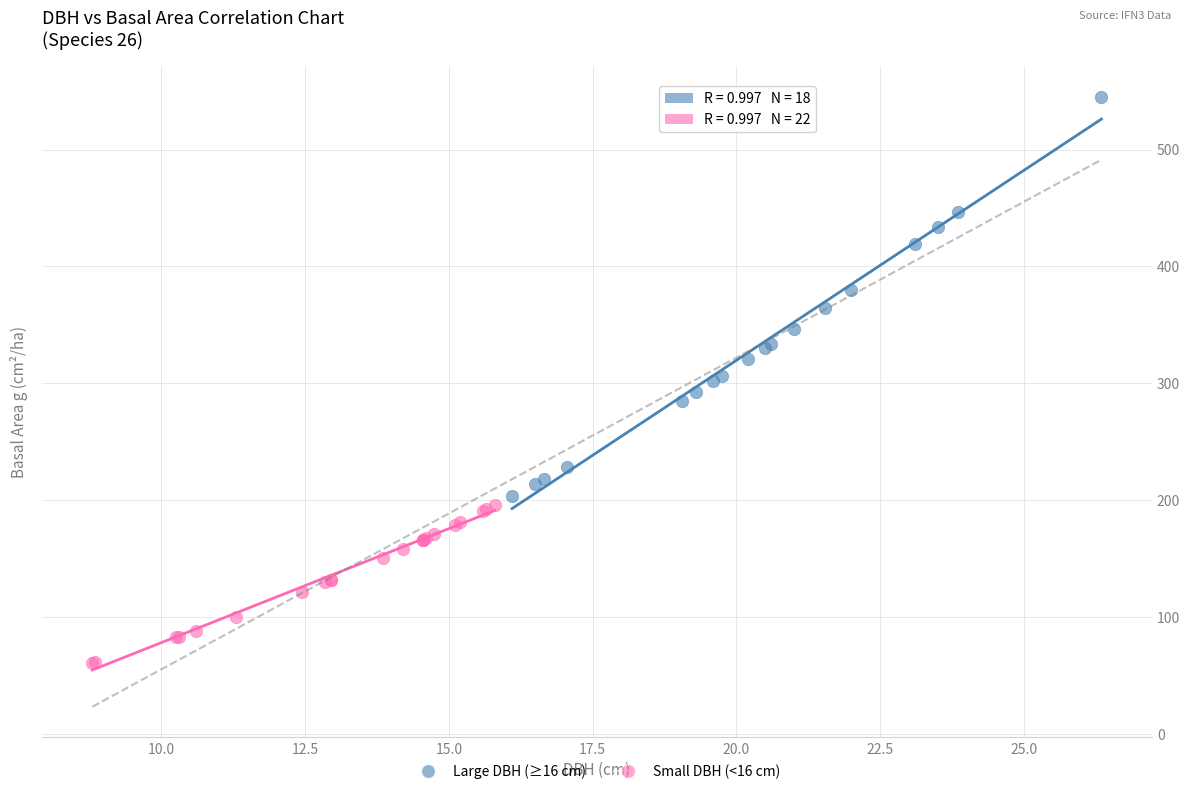

Which series has the widest spread of Y values?

Large DBH (≥16 cm)